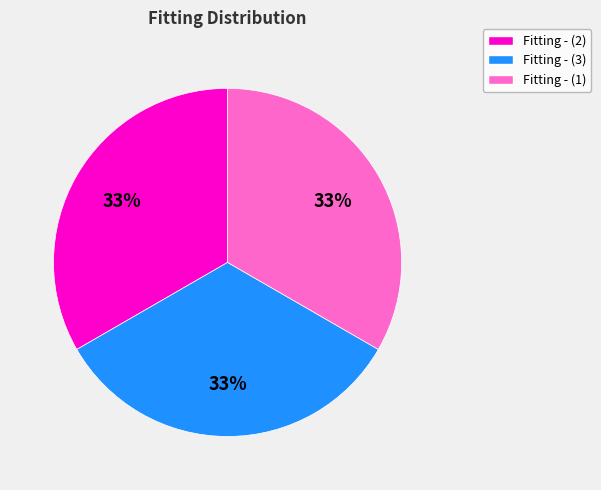

Is there a majority slice in this chart?

No